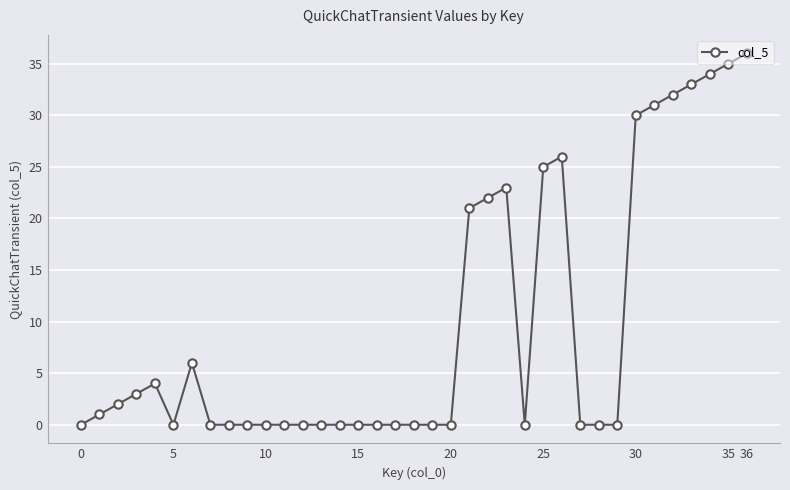

What is the average value?

10